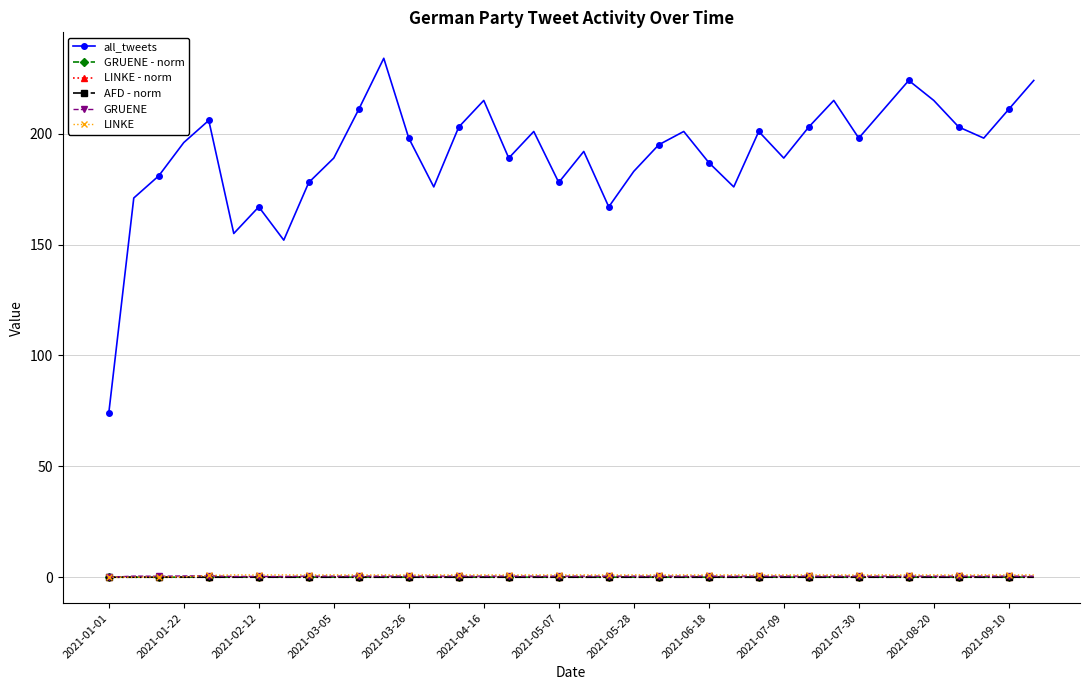

At how many categories does at least one series exceed 34?

38